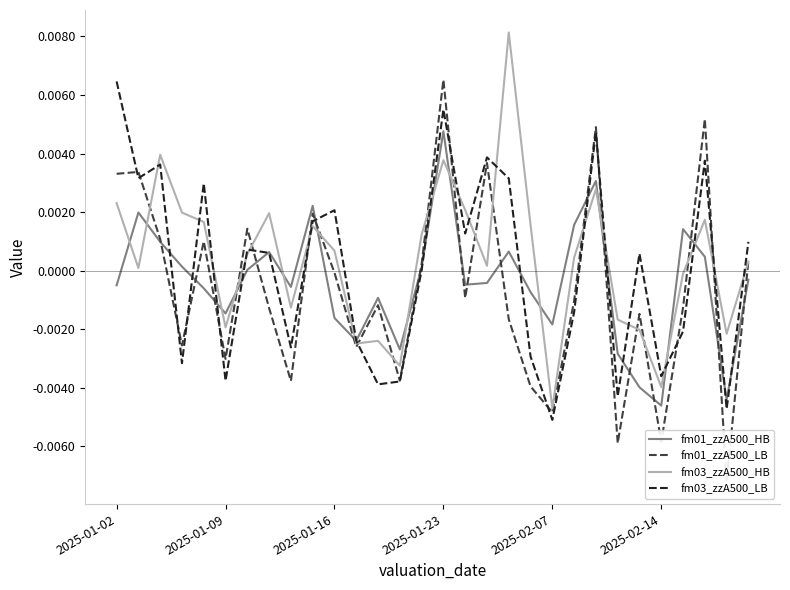

At which label does fm03_zzA500_LB reach its peak?

2025-01-02